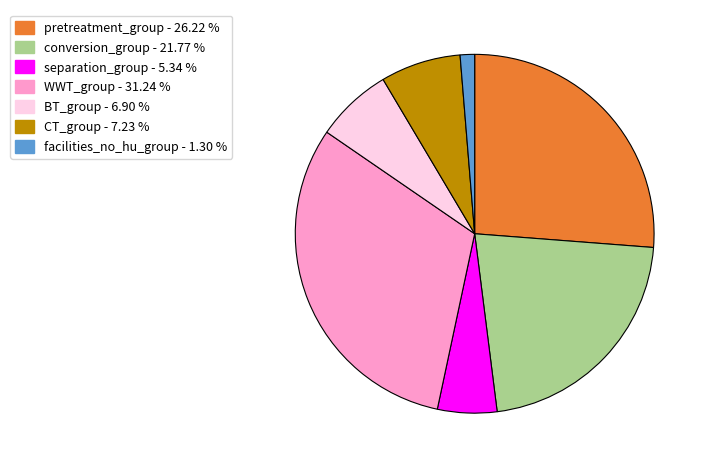

Is there a majority slice in this chart?

No